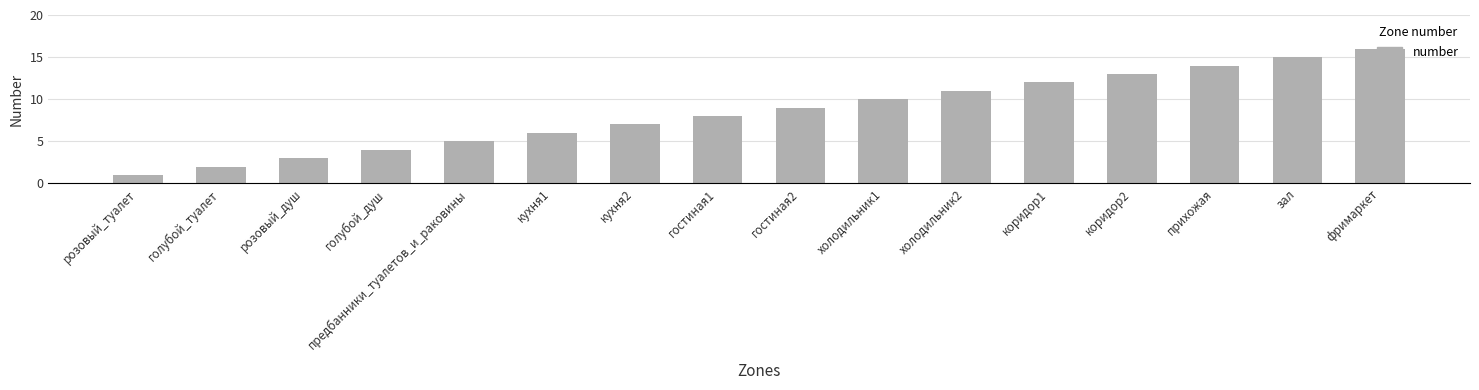

Reading left to right, list all the values displayed in this chart.

розовый_туалет=1	голубой_туалет=2	розовый_душ=3	голубой_душ=4	предбанники_туалетов_и_раковины=5	кухня1=6	кухня2=7	гостиная1=8	гостиная2=9	холодильник1=10	холодильник2=11	коридор1=12	коридор2=13	прихожая=14	зал=15	фримаркет=16